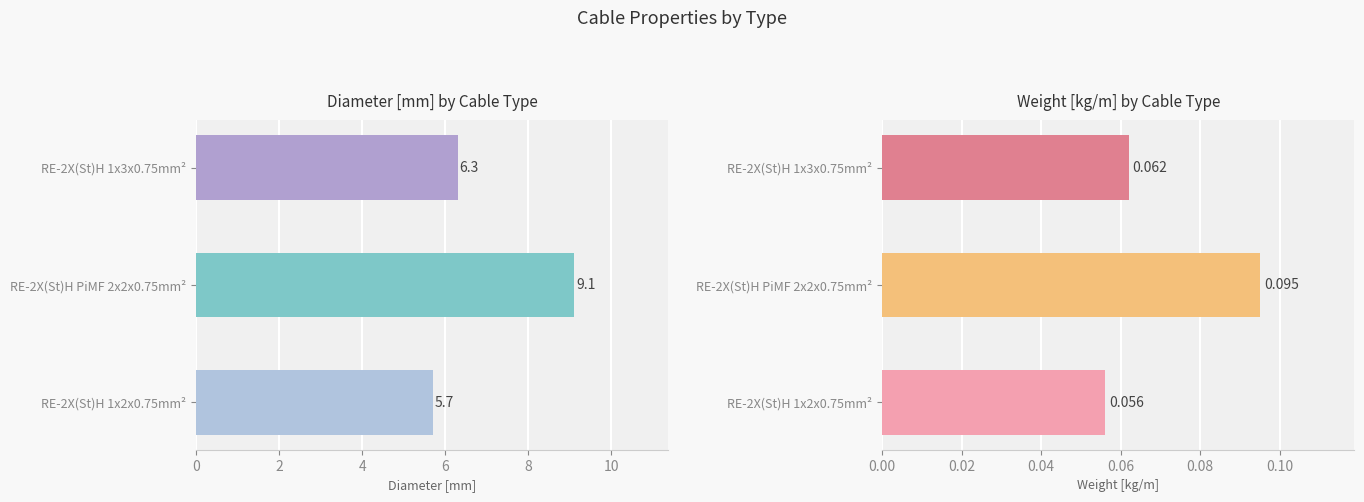

What is the sum of the Weight [kg/m] values at RE-2X(St)H 1x3x0.75mm² and RE-2X(St)H PiMF 2x2x0.75mm²?

0.2